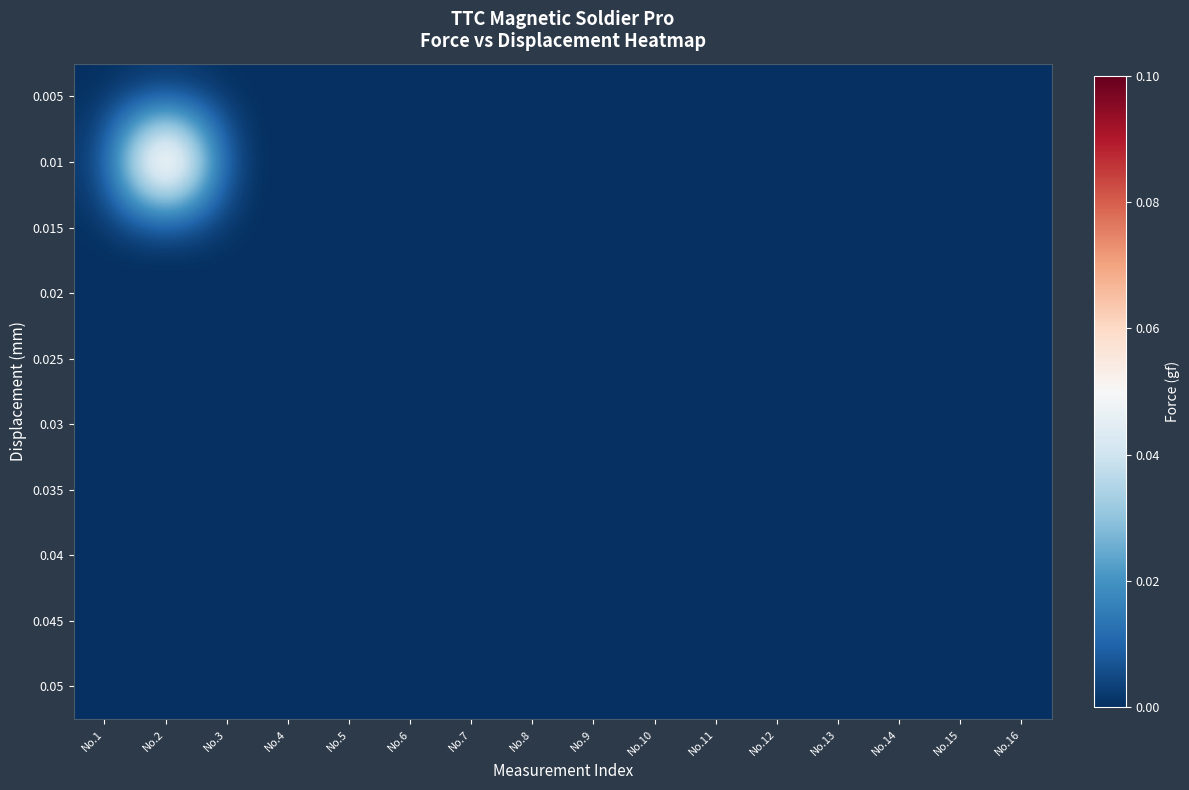

Reading left to right, transcribe all the data shown in this chart.

0.005: No.1=0.0	No.2=0.0	No.3=0.0	No.4=0.0	No.5=0.0	No.6=0.0	No.7=0.0	No.8=0.0	No.9=0.0	No.10=0.0	No.11=0.0	No.12=0.0	No.13=0.0	No.14=0.0	No.15=0.0	No.16=0.0
0.01: No.1=0.0	No.2=0.1	No.3=0.0	No.4=0.0	No.5=0.0	No.6=0.0	No.7=0.0	No.8=0.0	No.9=0.0	No.10=0.0	No.11=0.0	No.12=0.0	No.13=0.0	No.14=0.0	No.15=0.0	No.16=0.0
0.015: No.1=0.0	No.2=0.0	No.3=0.0	No.4=0.0	No.5=0.0	No.6=0.0	No.7=0.0	No.8=0.0	No.9=0.0	No.10=0.0	No.11=0.0	No.12=0.0	No.13=0.0	No.14=0.0	No.15=0.0	No.16=0.0
0.02: No.1=0.0	No.2=0.0	No.3=0.0	No.4=0.0	No.5=0.0	No.6=0.0	No.7=0.0	No.8=0.0	No.9=0.0	No.10=0.0	No.11=0.0	No.12=0.0	No.13=0.0	No.14=0.0	No.15=0.0	No.16=0.0
0.025: No.1=0.0	No.2=0.0	No.3=0.0	No.4=0.0	No.5=0.0	No.6=0.0	No.7=0.0	No.8=0.0	No.9=0.0	No.10=0.0	No.11=0.0	No.12=0.0	No.13=0.0	No.14=0.0	No.15=0.0	No.16=0.0
0.03: No.1=0.0	No.2=0.0	No.3=0.0	No.4=0.0	No.5=0.0	No.6=0.0	No.7=0.0	No.8=0.0	No.9=0.0	No.10=0.0	No.11=0.0	No.12=0.0	No.13=0.0	No.14=0.0	No.15=0.0	No.16=0.0
0.035: No.1=0.0	No.2=0.0	No.3=0.0	No.4=0.0	No.5=0.0	No.6=0.0	No.7=0.0	No.8=0.0	No.9=0.0	No.10=0.0	No.11=0.0	No.12=0.0	No.13=0.0	No.14=0.0	No.15=0.0	No.16=0.0
0.04: No.1=0.0	No.2=0.0	No.3=0.0	No.4=0.0	No.5=0.0	No.6=0.0	No.7=0.0	No.8=0.0	No.9=0.0	No.10=0.0	No.11=0.0	No.12=0.0	No.13=0.0	No.14=0.0	No.15=0.0	No.16=0.0
0.045: No.1=0.0	No.2=0.0	No.3=0.0	No.4=0.0	No.5=0.0	No.6=0.0	No.7=0.0	No.8=0.0	No.9=0.0	No.10=0.0	No.11=0.0	No.12=0.0	No.13=0.0	No.14=0.0	No.15=0.0	No.16=0.0
0.05: No.1=0.0	No.2=0.0	No.3=0.0	No.4=0.0	No.5=0.0	No.6=0.0	No.7=0.0	No.8=0.0	No.9=0.0	No.10=0.0	No.11=0.0	No.12=0.0	No.13=0.0	No.14=0.0	No.15=0.0	No.16=0.0